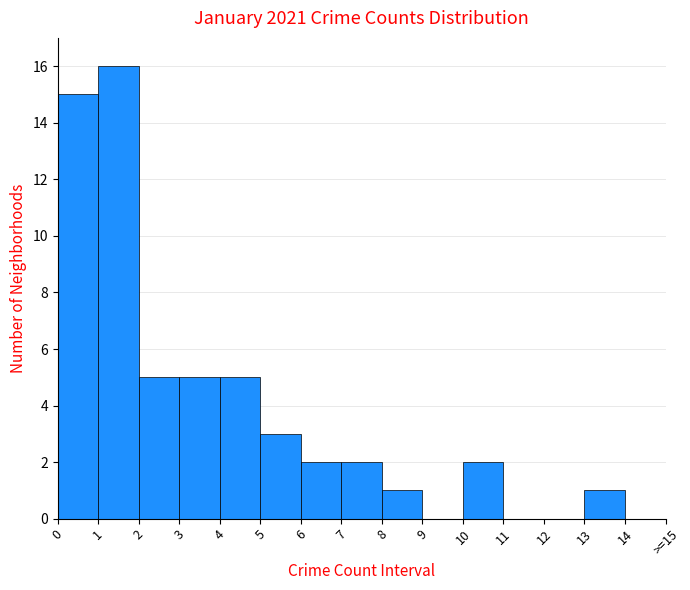

Reading left to right, extract all data points from this chart.

0=15	1=16	2=5	3=5	4=5	5=3	6=2	7=2	8=1	9=0	10=2	11=0	12=0	13=1	14=0